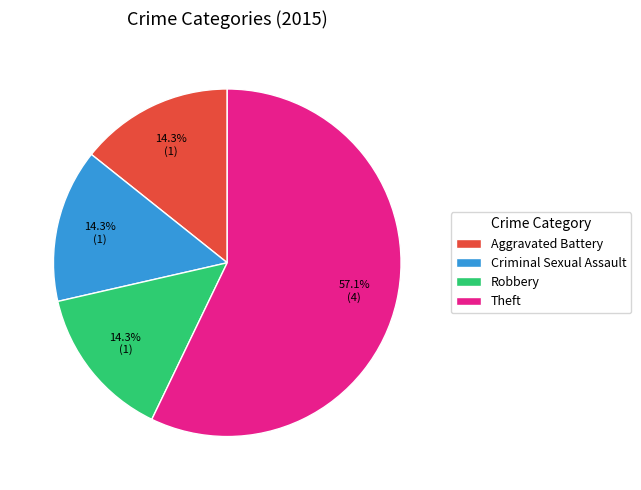

Combined, do Robbery and Theft account for over 50%?

Yes